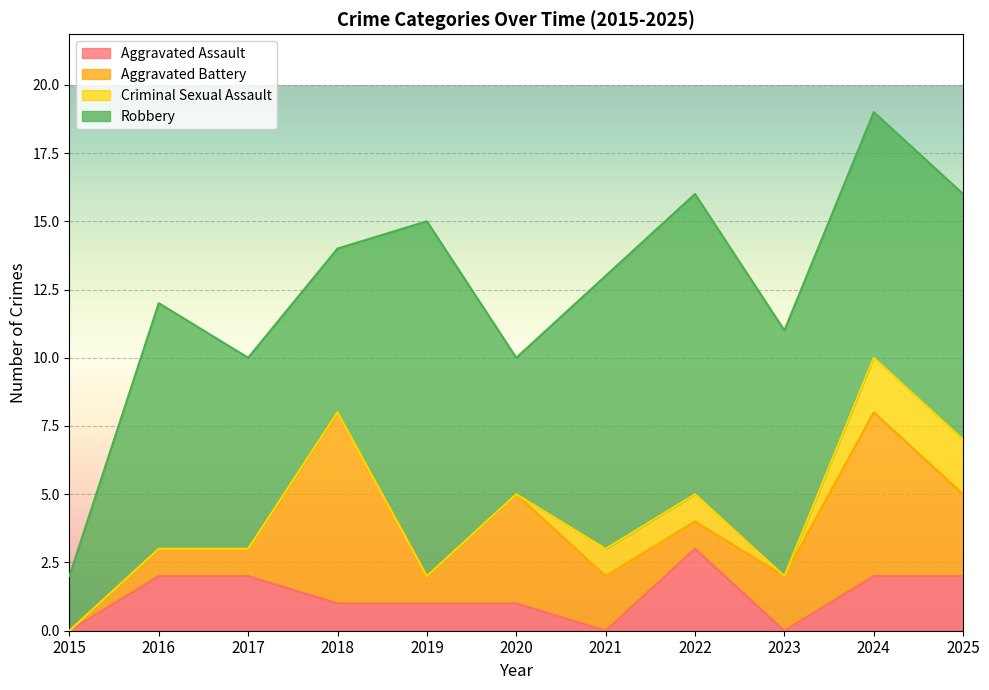

True or false: Criminal Sexual Assault and Robbery intersect in this chart.

False